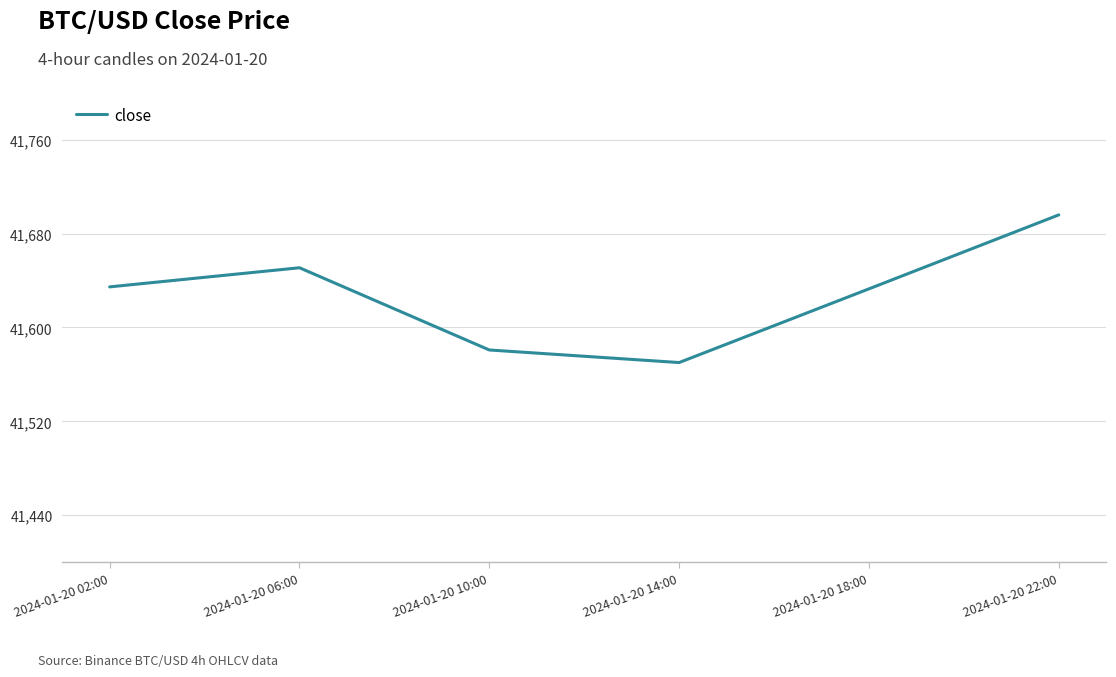

Which label corresponds to the smallest value in the chart?

2024-01-20 14:00